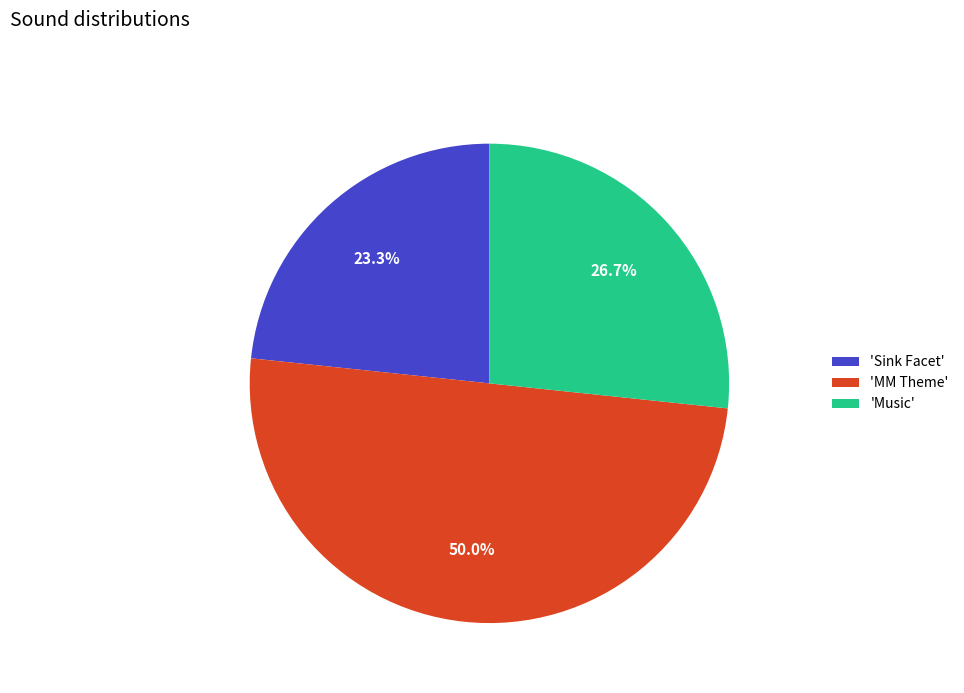

What is the ratio of the value at 'Music' to the value at 'Sink Facet'?

1.1